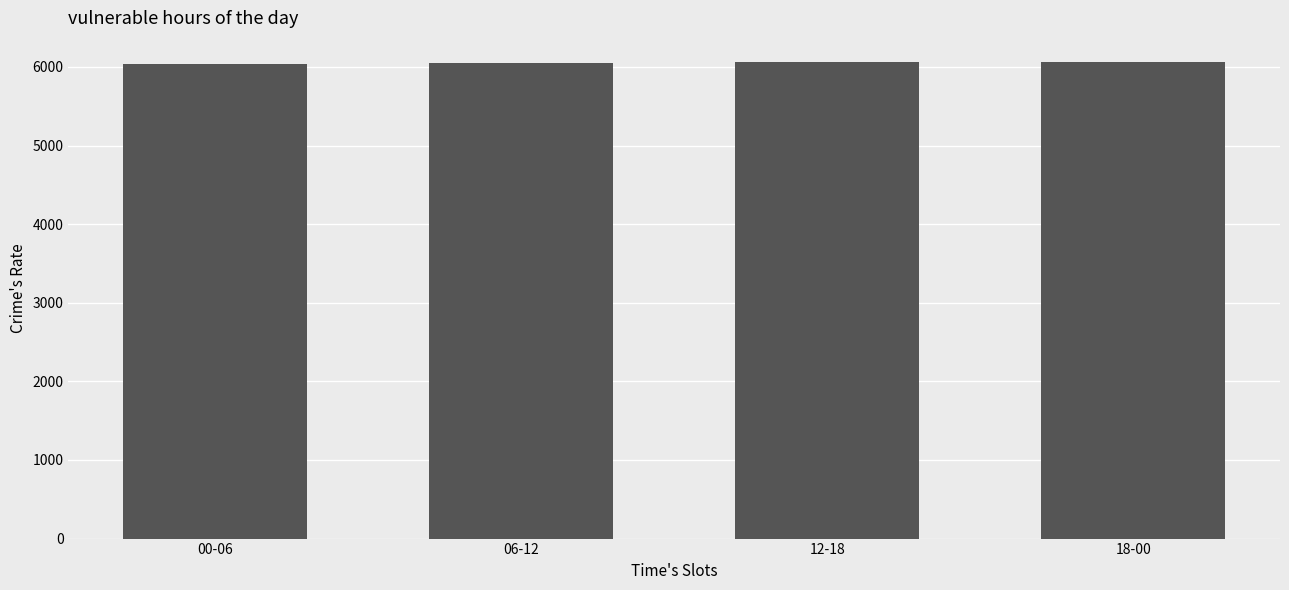

What is the label of the 4th bar from the right?

00-06